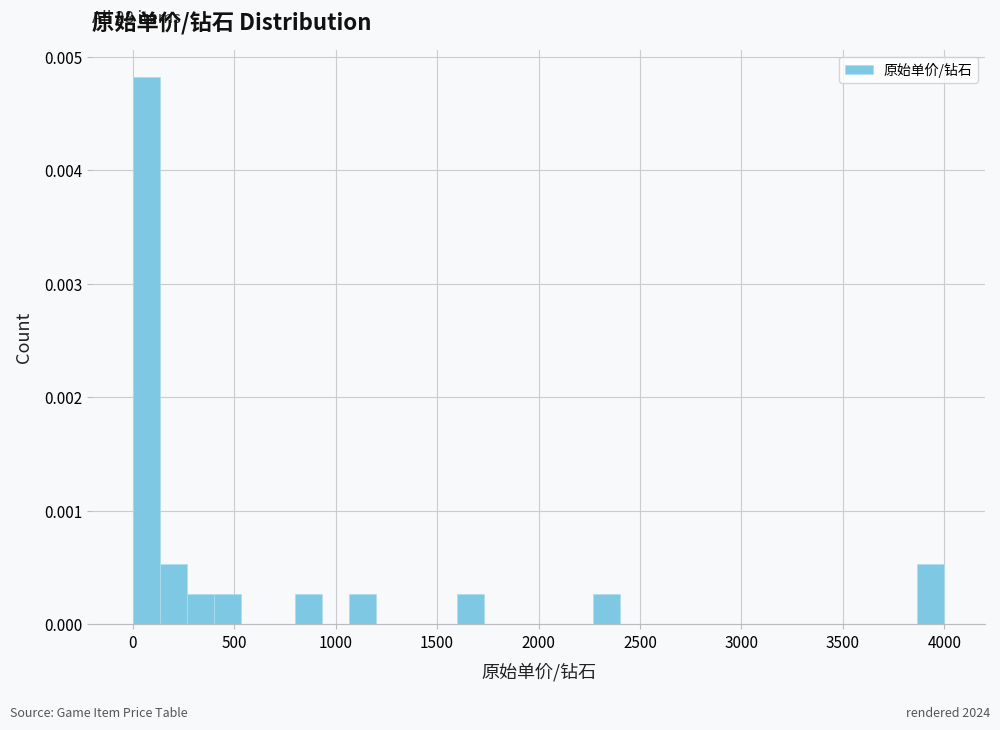

Around what value on the x-axis is the tallest bar? Give the approximate position of its centre, as read against the axis.

50